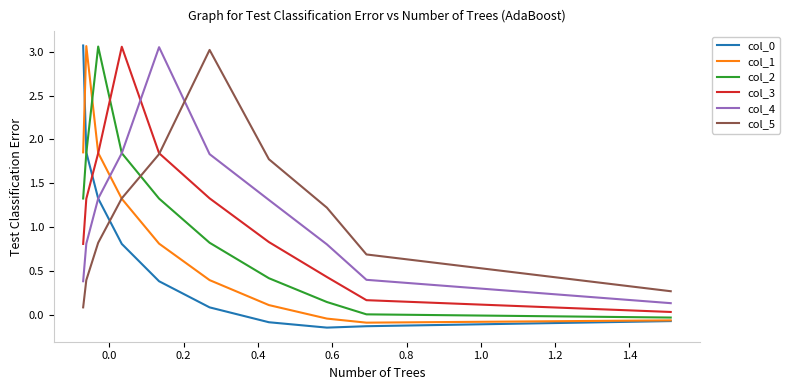

Which series ends up on top after the final intersection of col_5 and col_0?

col_5